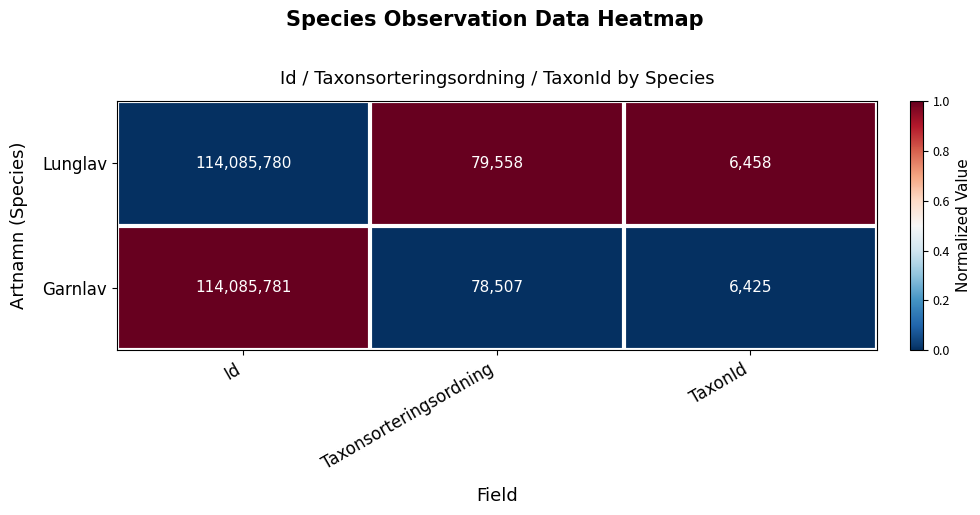

What is the minimum value shown in the chart?

6425